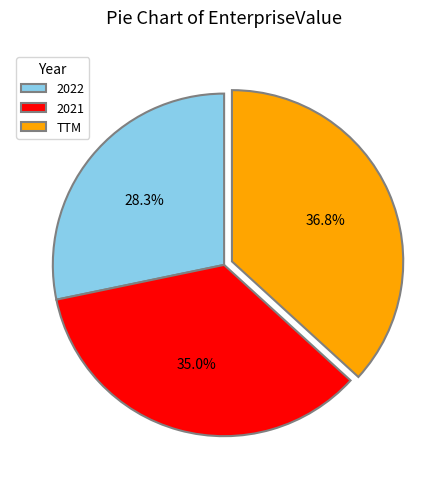

Rank the categories by value from highest to lowest.

TTM, 2021, 2022